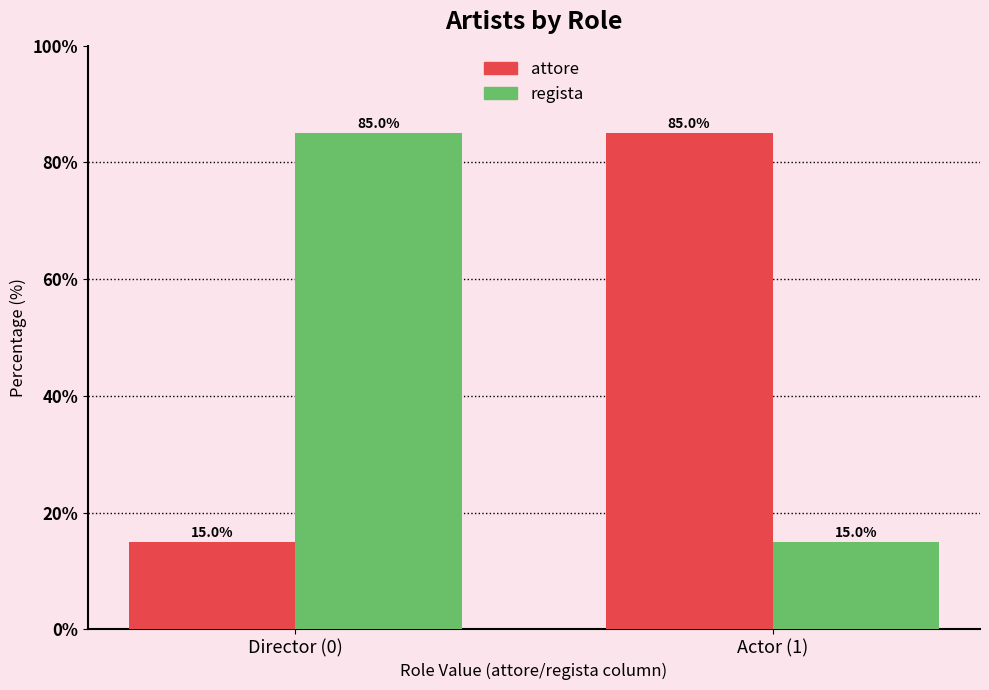

Reading left to right, transcribe all the data shown in this chart.

attore: 15	85
regista: 85	15